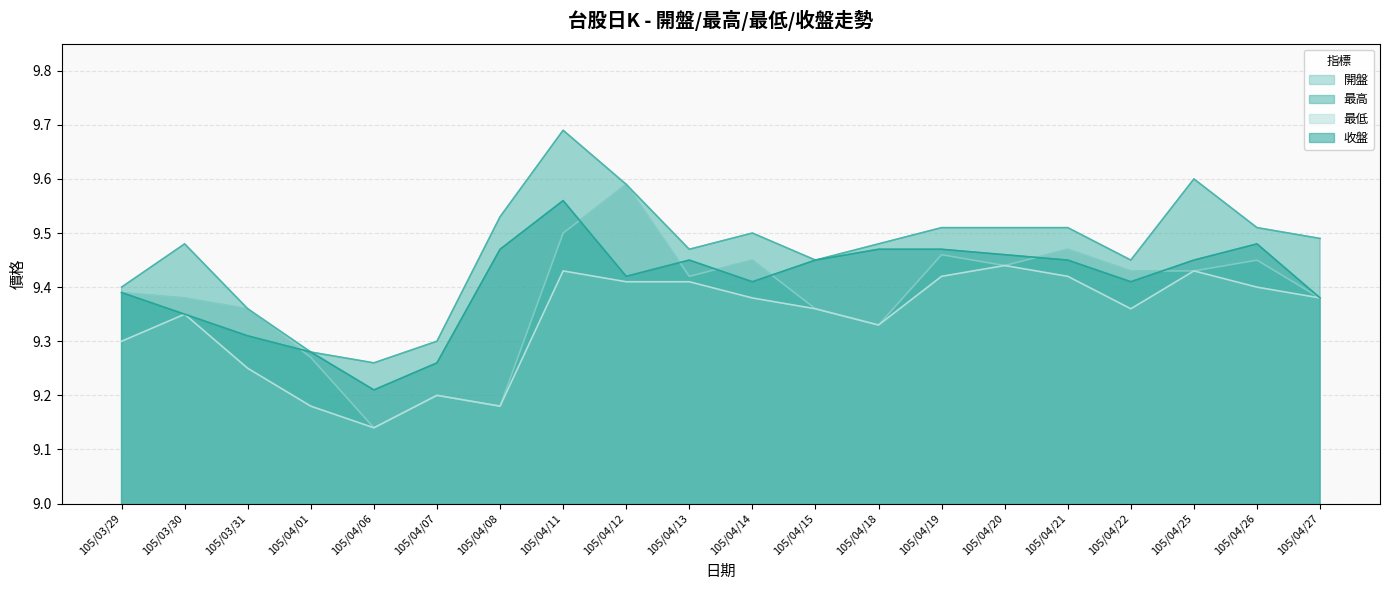

Is it true that 最高 equals 6.0 at 105/04/15?

False